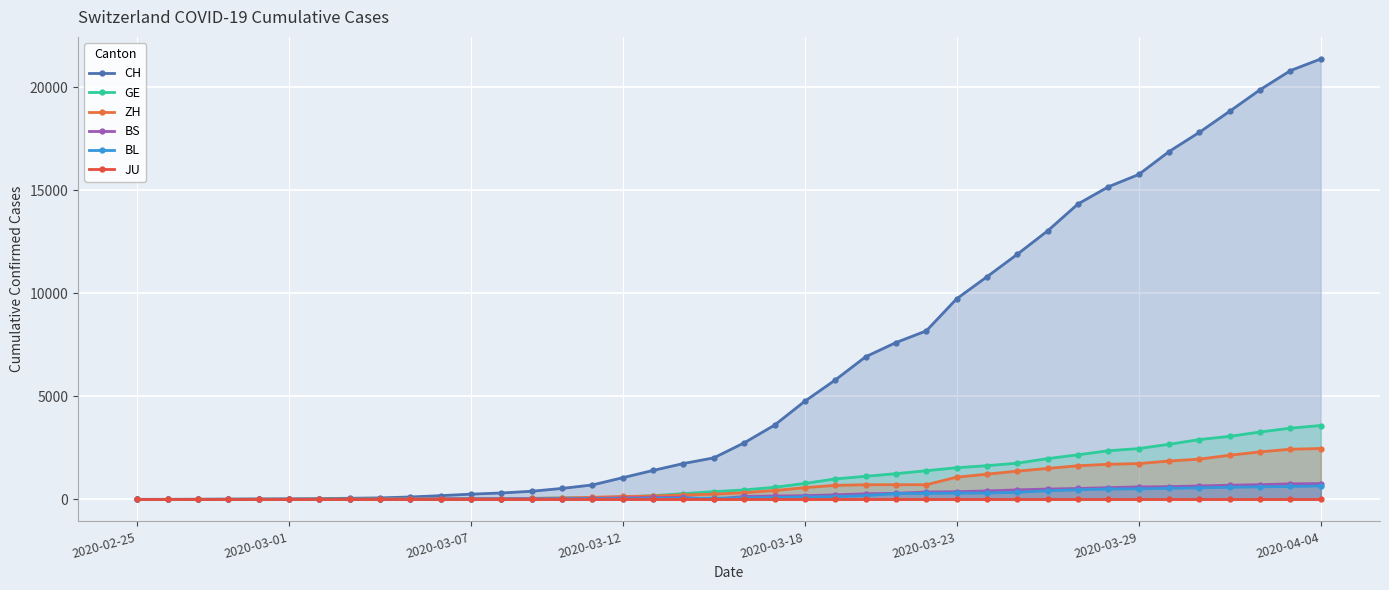

What are all the series names shown in the legend?

CH, GE, ZH, BS, BL, JU